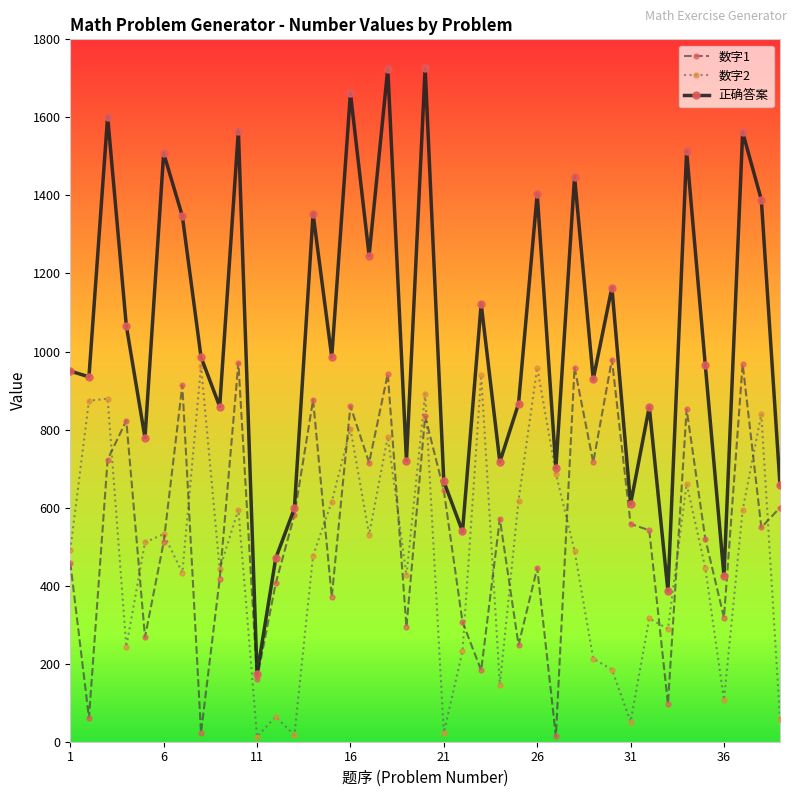

Which series has the widest spread of values?

正确答案